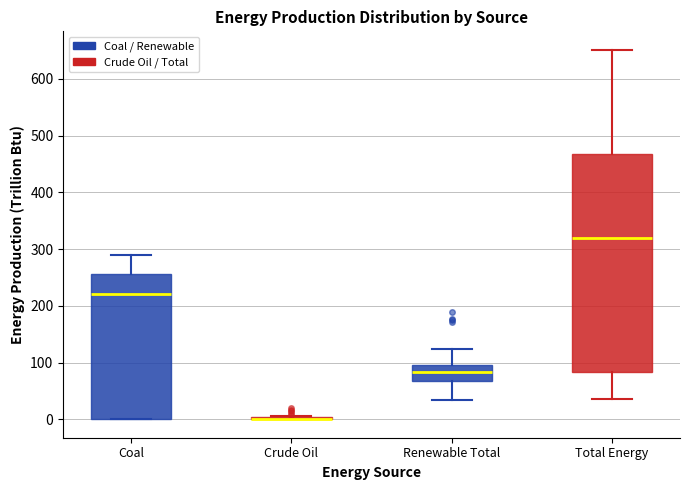

Where does the upper whisker of the box for Renewable Total end on the y-axis? The values are not printed on the chart, so give them approximately, as read against the axis.

120